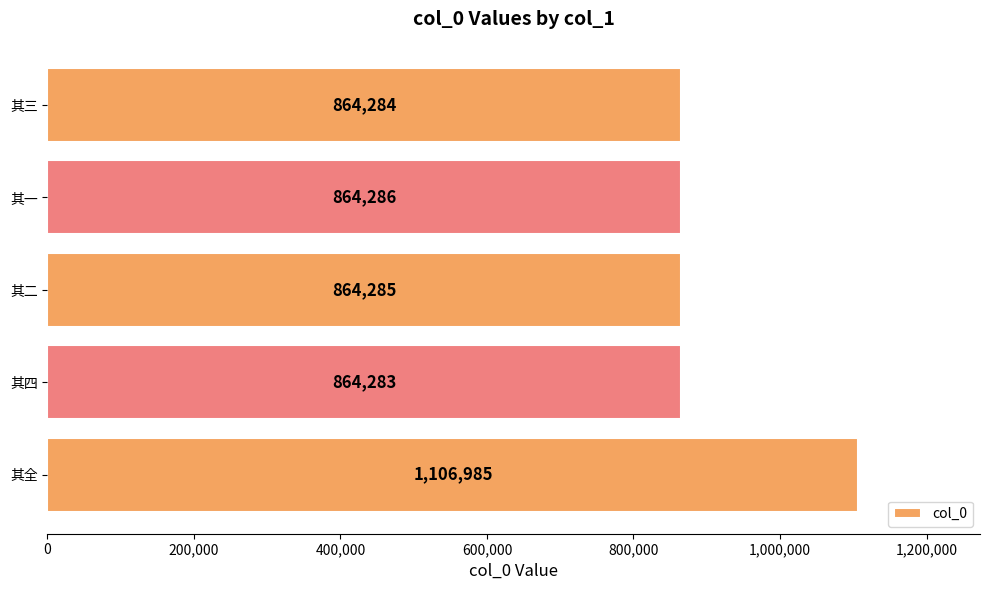

Are the bars horizontal?

Yes